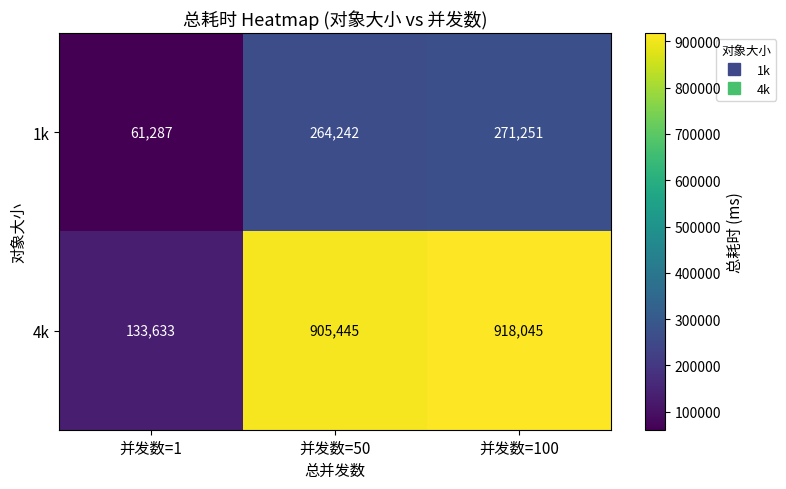

Which category has the highest value across all series?

并发数=100